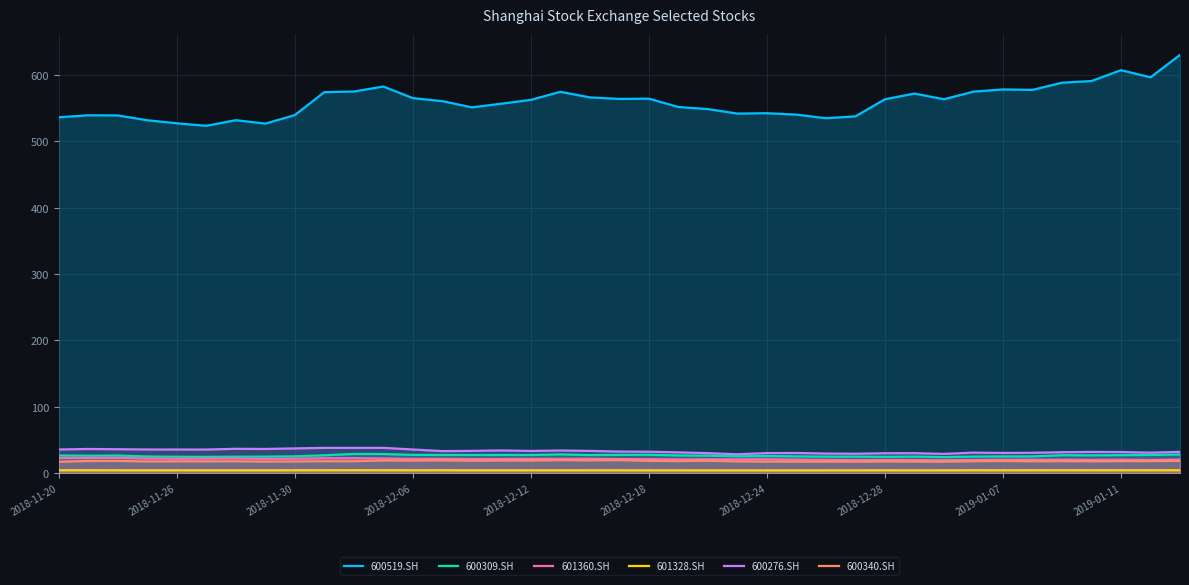

Which series has the widest spread of values?

600519.SH